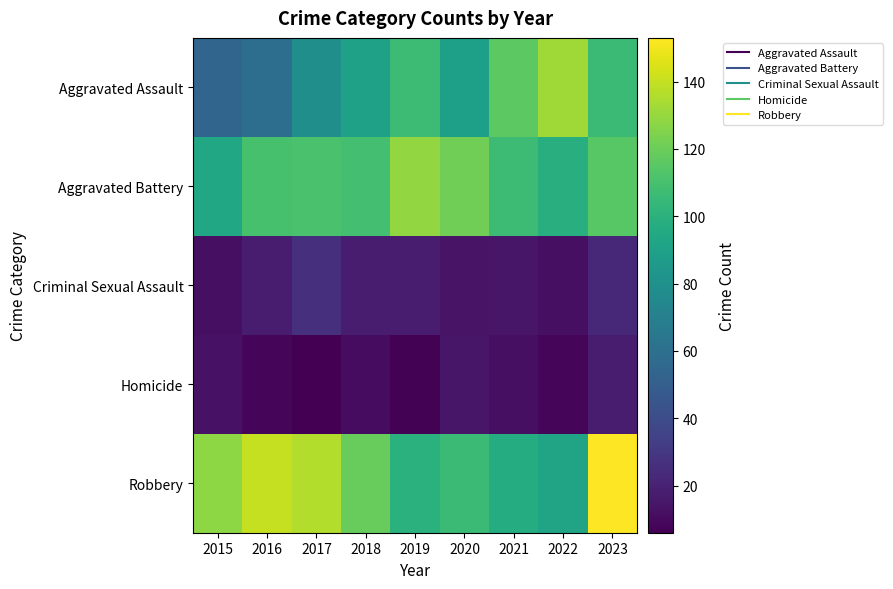

Which label corresponds to the smallest value in the chart?

2017